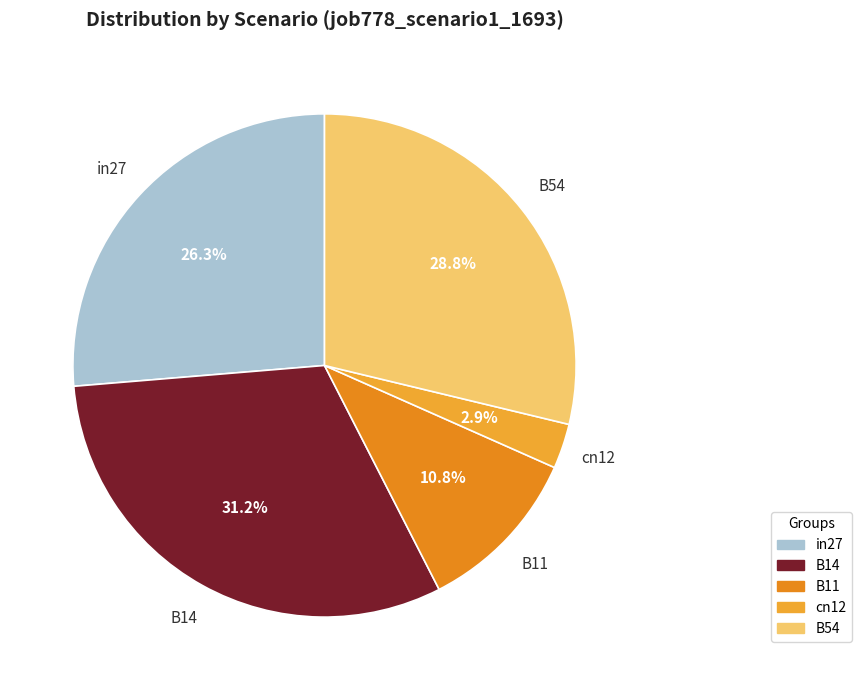

To the nearest percent, what is the difference between the largest and smallest slice percentages?

28%